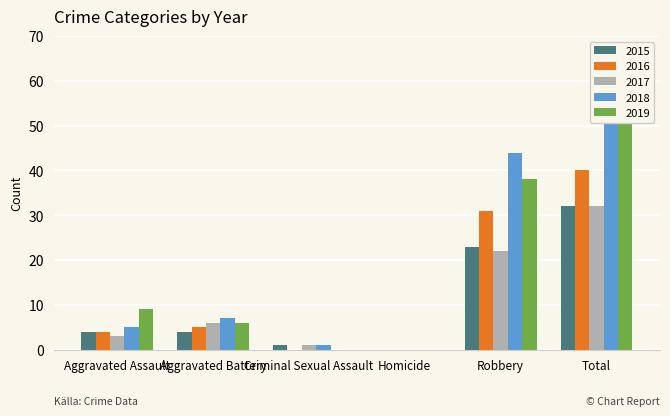

Which has a higher value, Homicide or Robbery?

Robbery